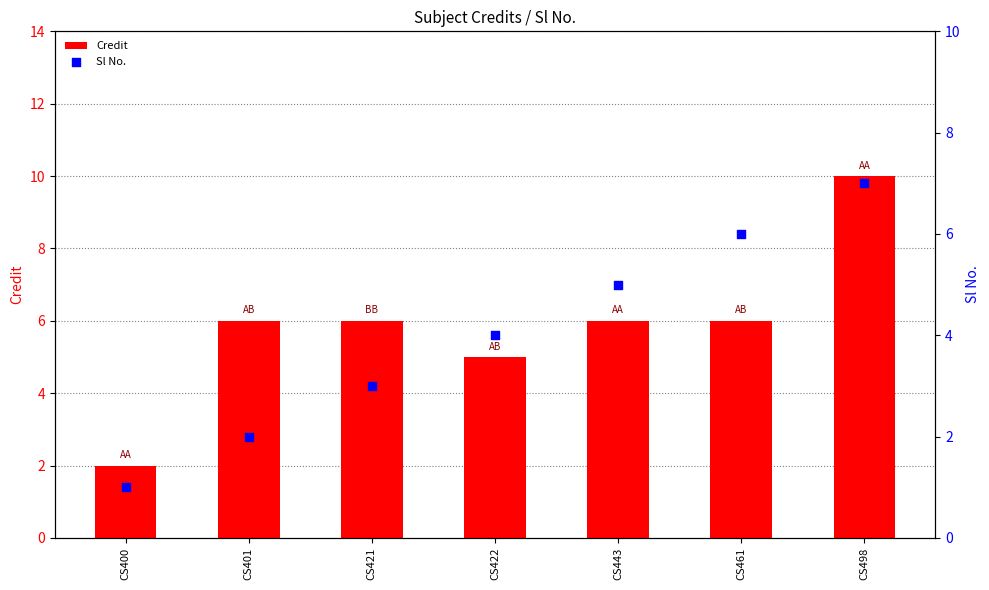

What is the total value across all series at CS421?

9